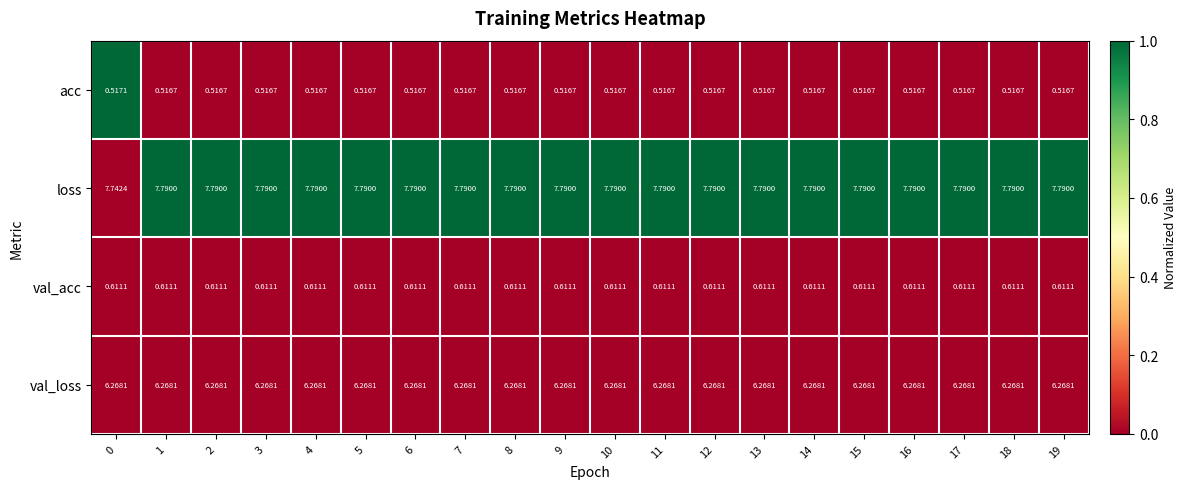

Which series has the largest range (max minus min)?

loss